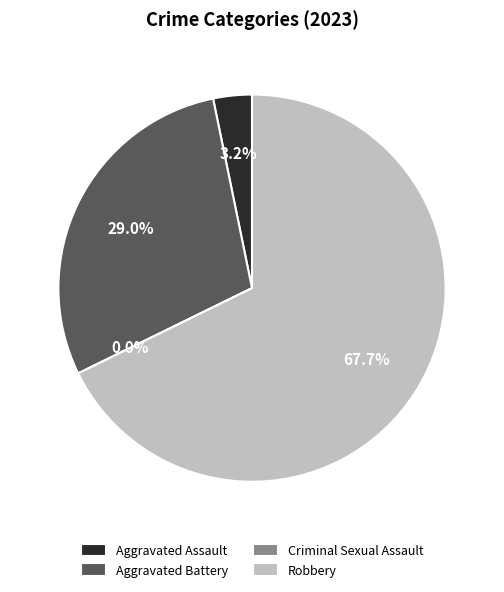

To the nearest percent, what portion does Aggravated Assault represent?

3%